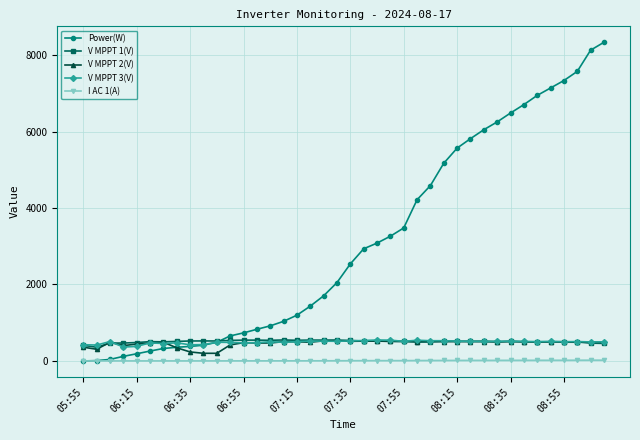

What is the value of the V MPPT 2(V) point at the 1st from the left?

359.4